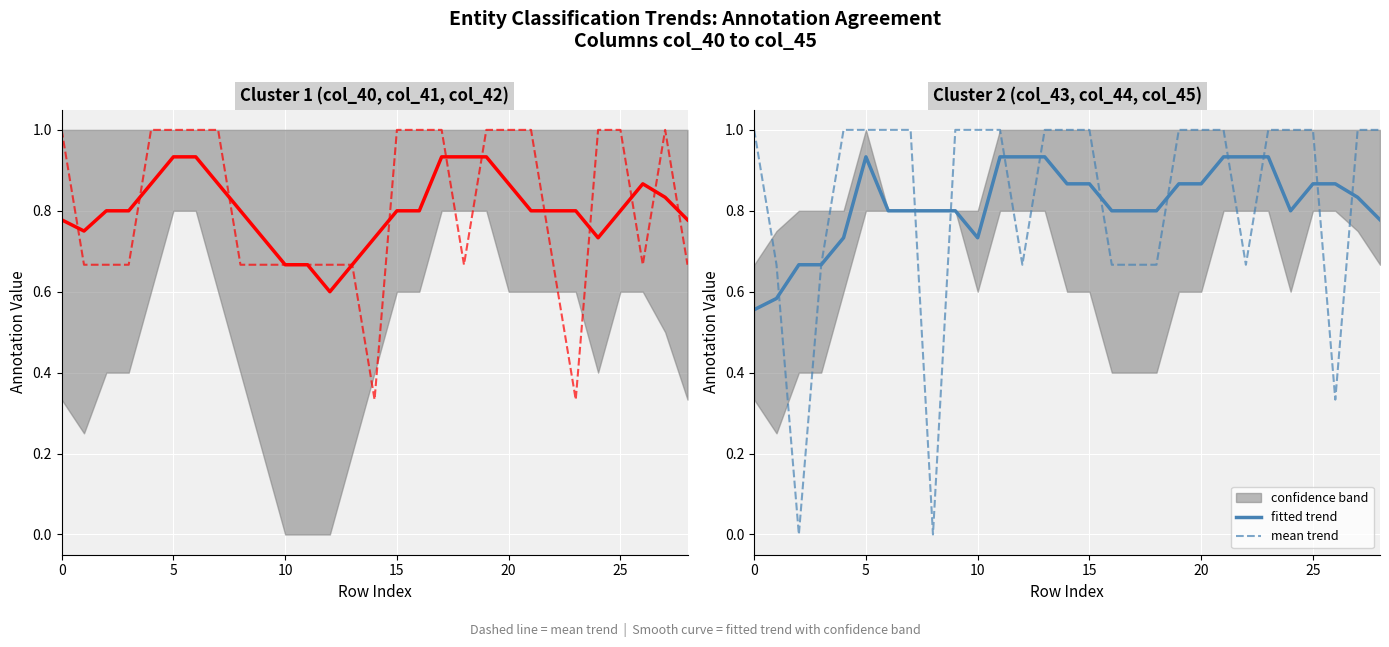

What is the sum of the mean trend values at 9 and 22?

1.7